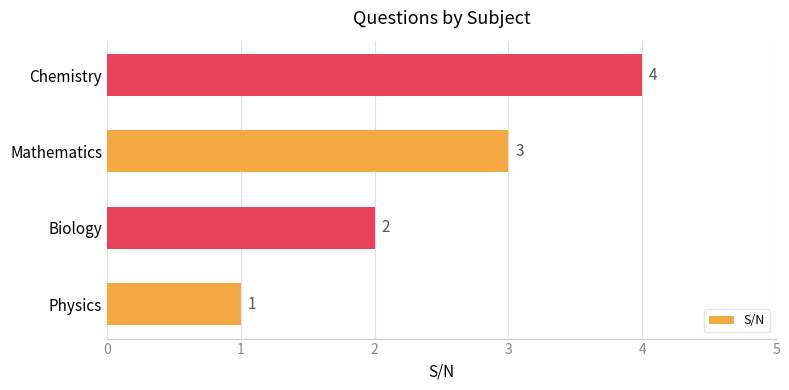

What is the difference between the maximum and minimum values?

3